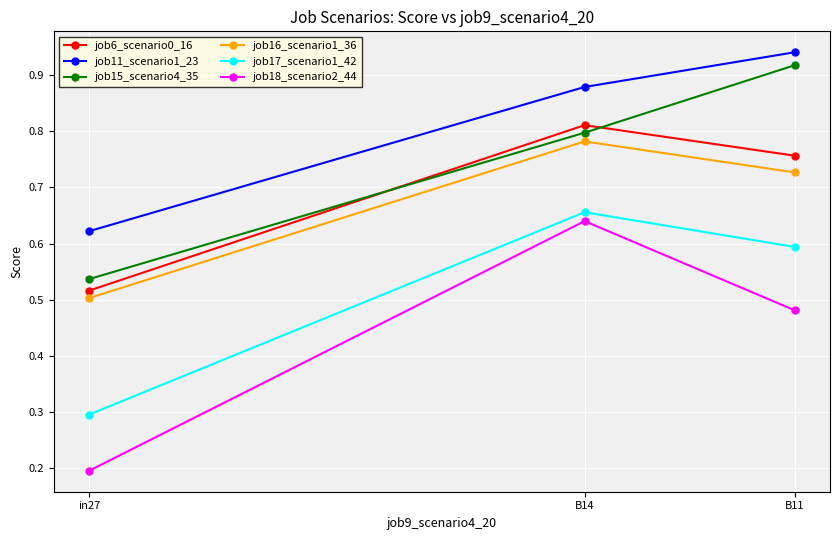

What is the label of the 3rd point from the left?

B11